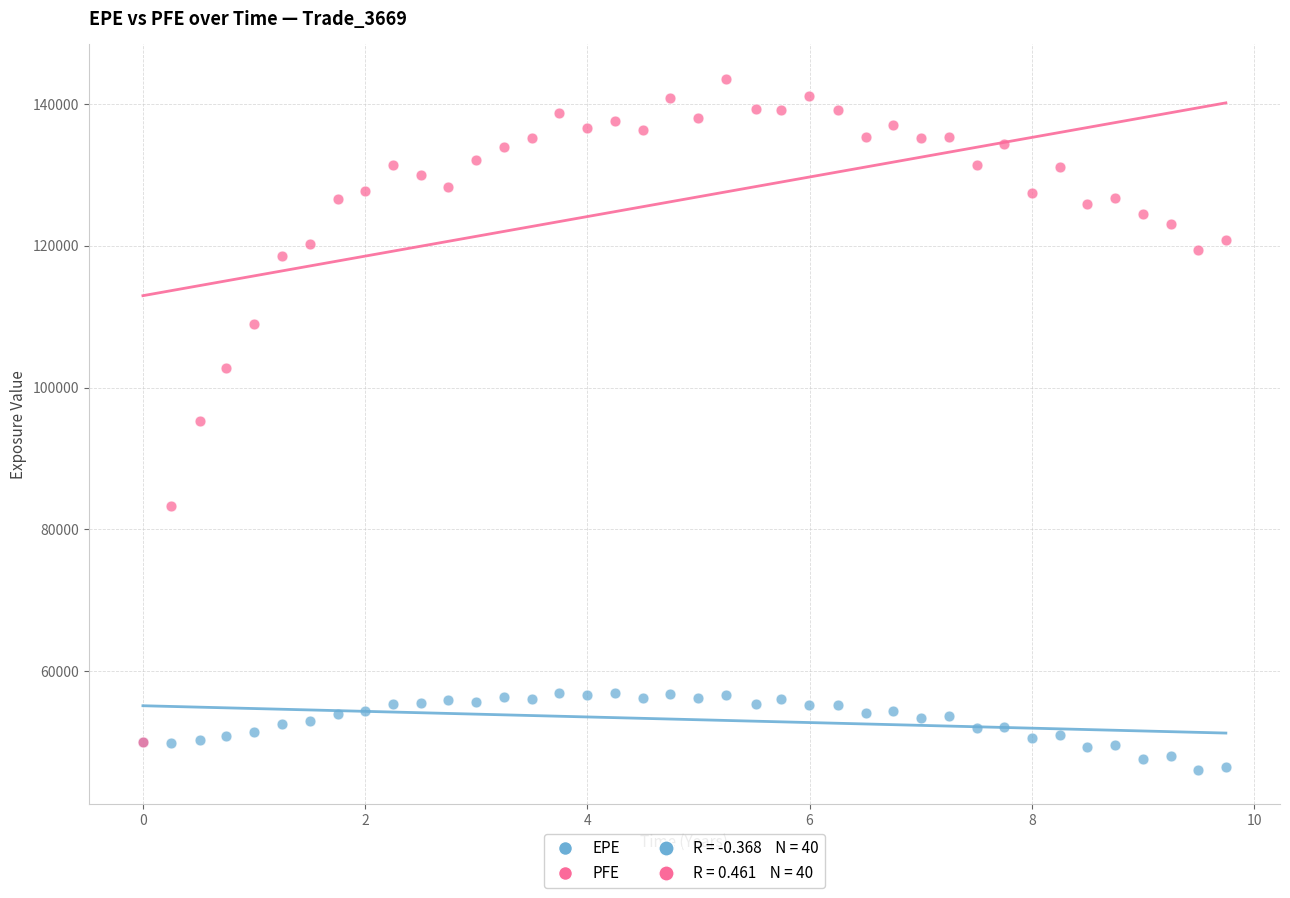

In the PFE series, what Y value is closest to 96815?

95283.5